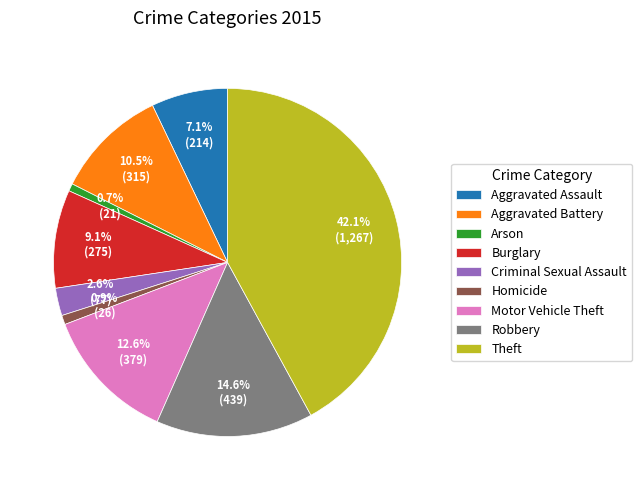

How many segments does this pie chart have?

9